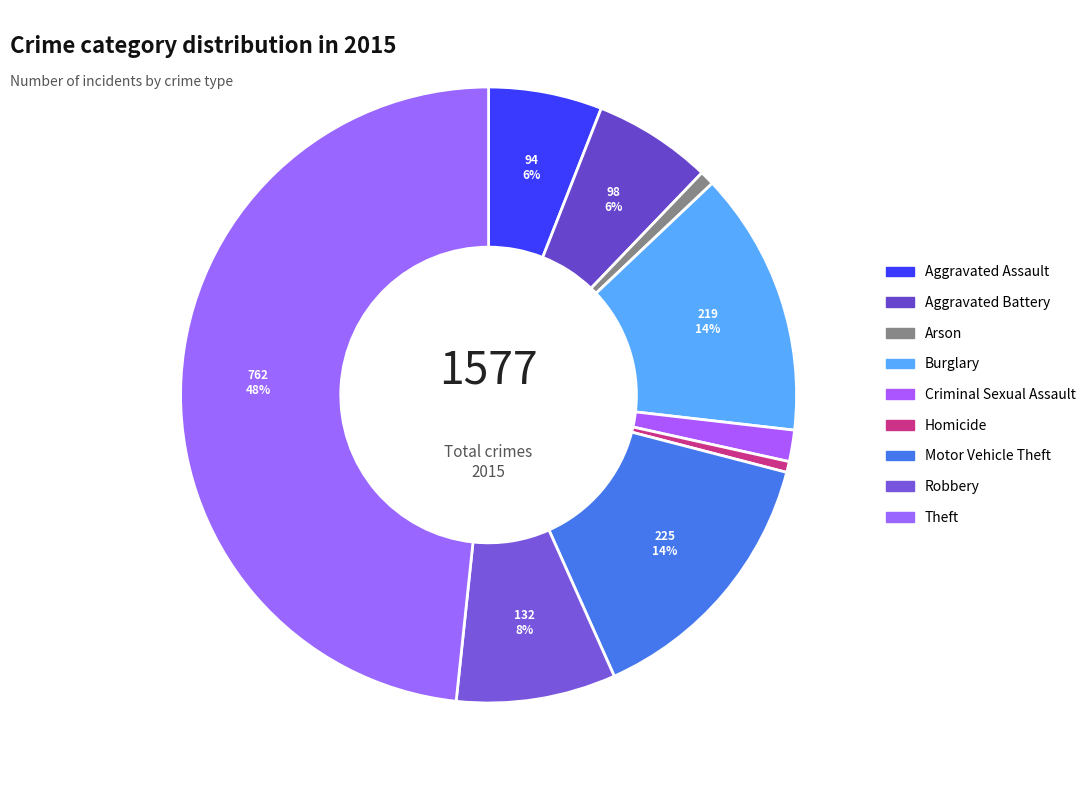

Which has a higher value, Aggravated Assault or Motor Vehicle Theft?

Motor Vehicle Theft